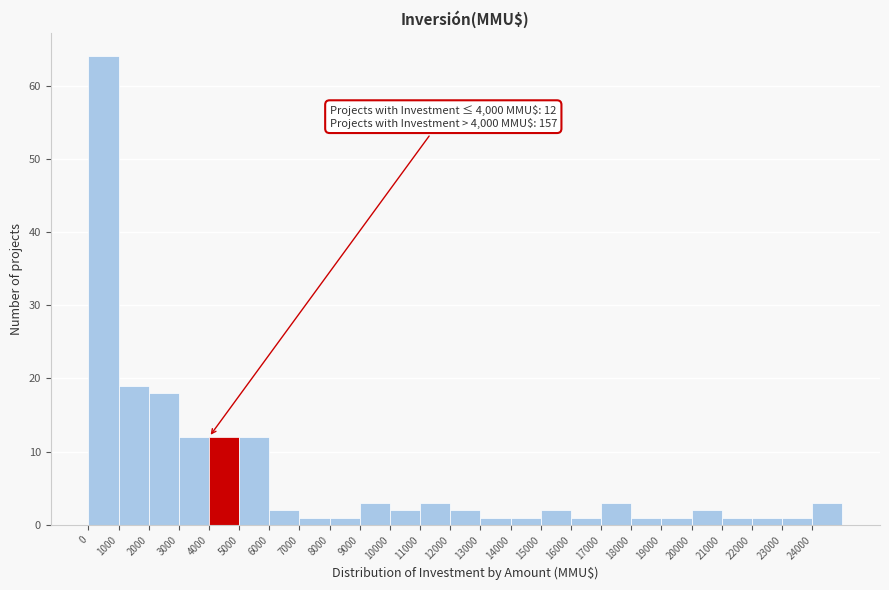

Which range on the x-axis has the tallest bar?

0 to 1000